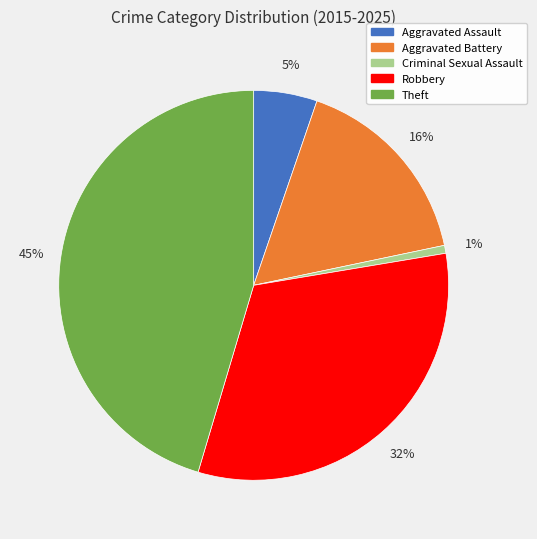

Rank the categories by value from highest to lowest.

Theft, Robbery, Aggravated Battery, Aggravated Assault, Criminal Sexual Assault